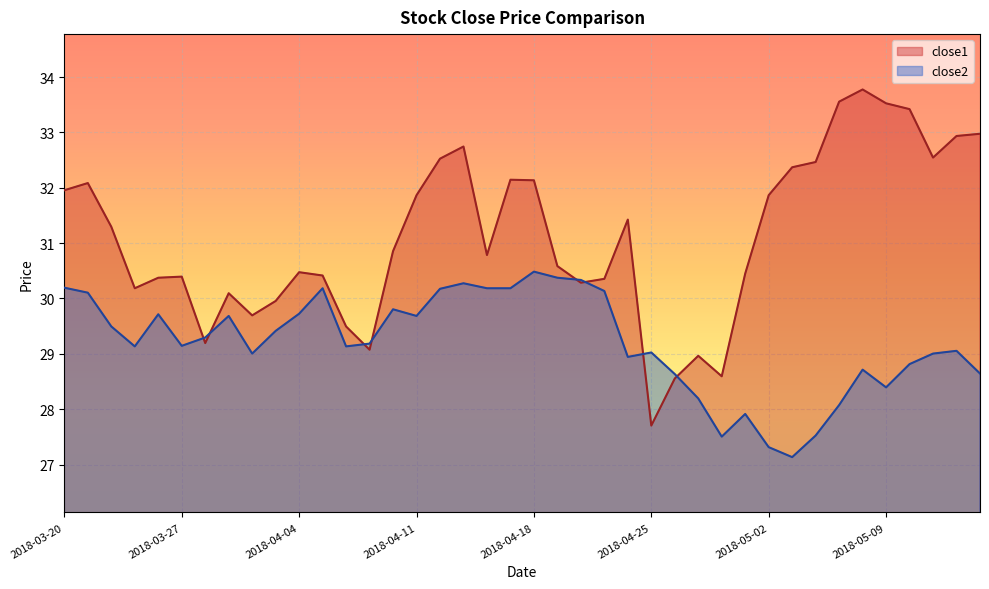

How many interior local peaks does the close1 series have?

9